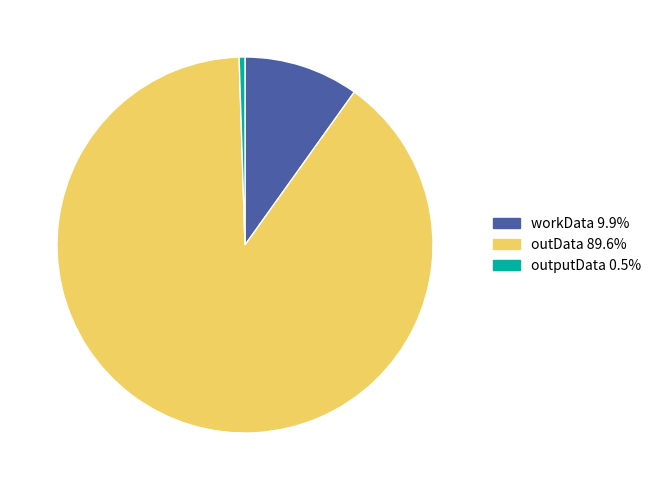

Which has a higher value, workData or outData?

outData